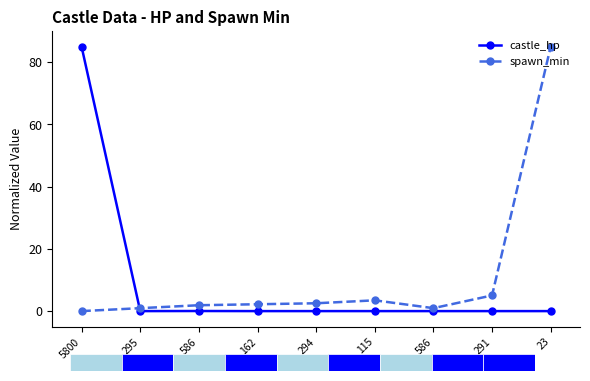

Is the value of spawn_min at 23 greater than the value of castle_hp at 23?

Yes